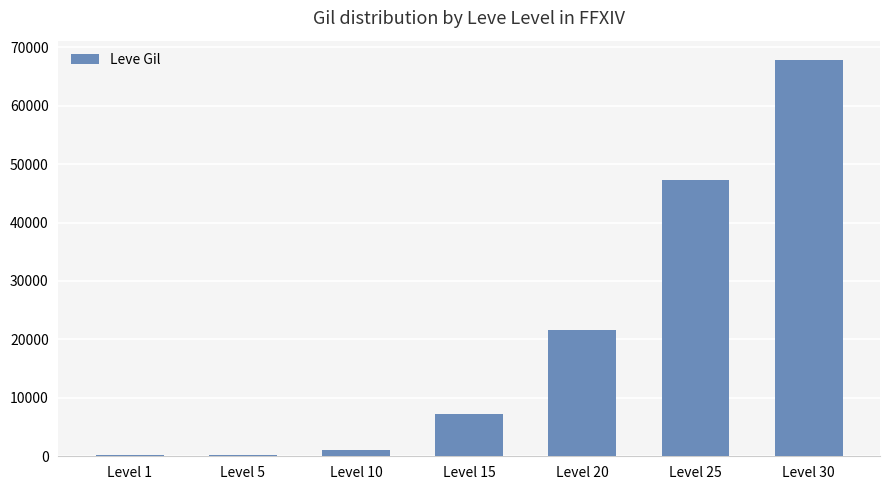

What is the difference between the values at Level 30 and Level 5?

67510